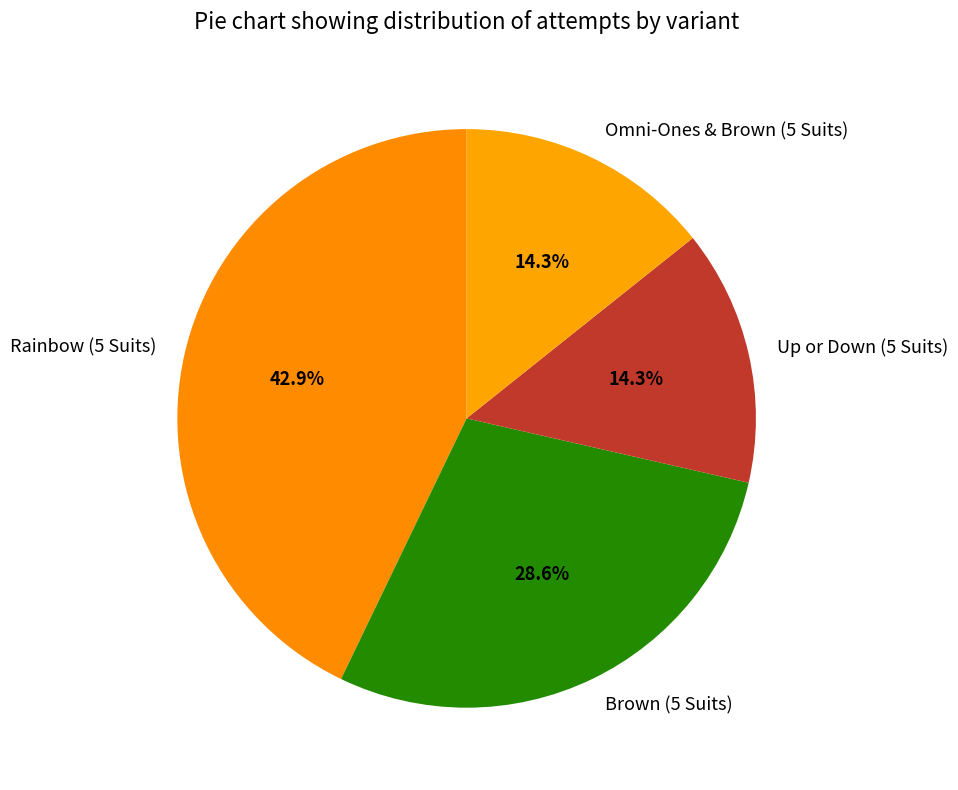

Approximately how many times larger is the value at Up or Down (5 Suits) compared to Rainbow (5 Suits)?

0.3